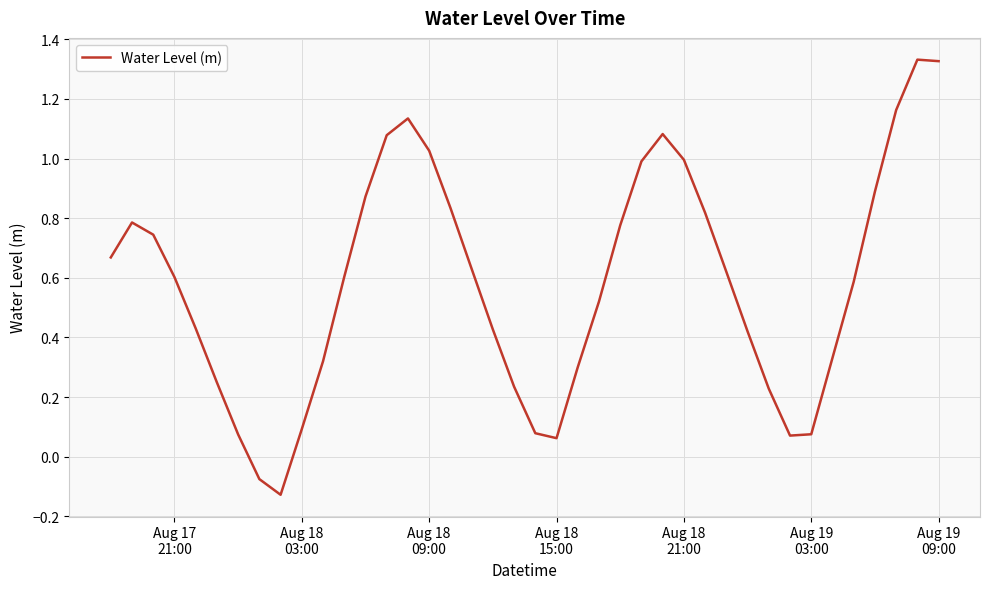

What is the difference between the maximum and minimum values?

1.5